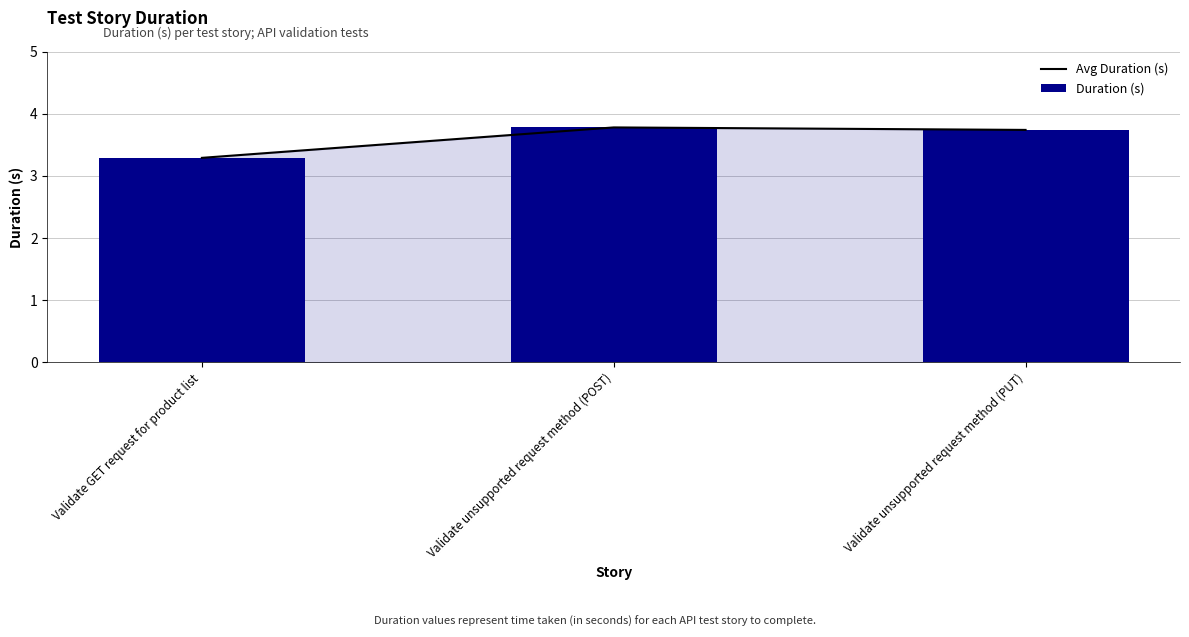

Is it true that Duration (s) equals 3.3 at Validate GET request for product list?

True